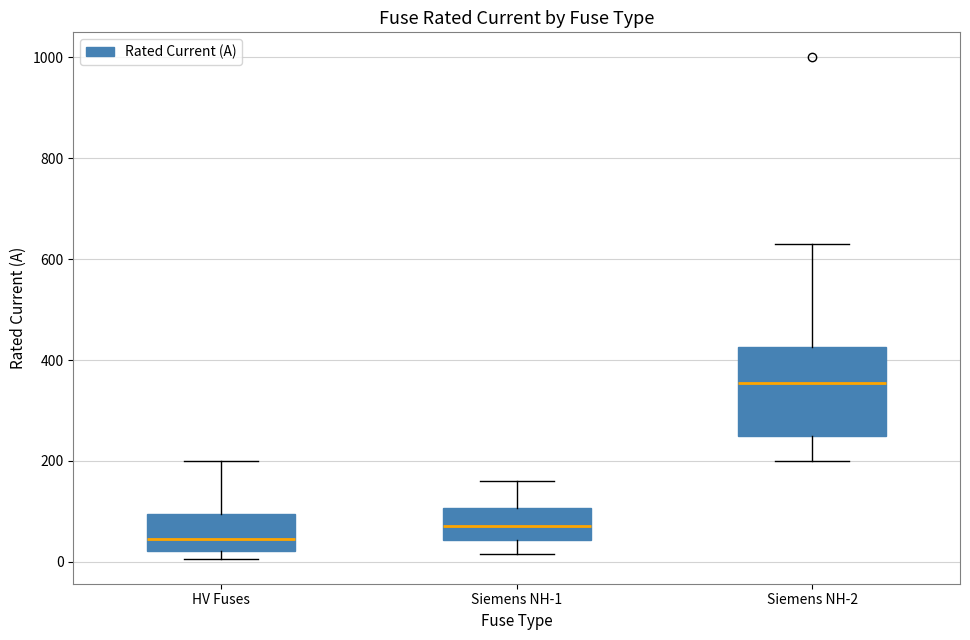

Where is the upper edge of the box for Siemens NH-1 on the y-axis? The values are not printed on the chart, so give them approximately, as read against the axis.

100